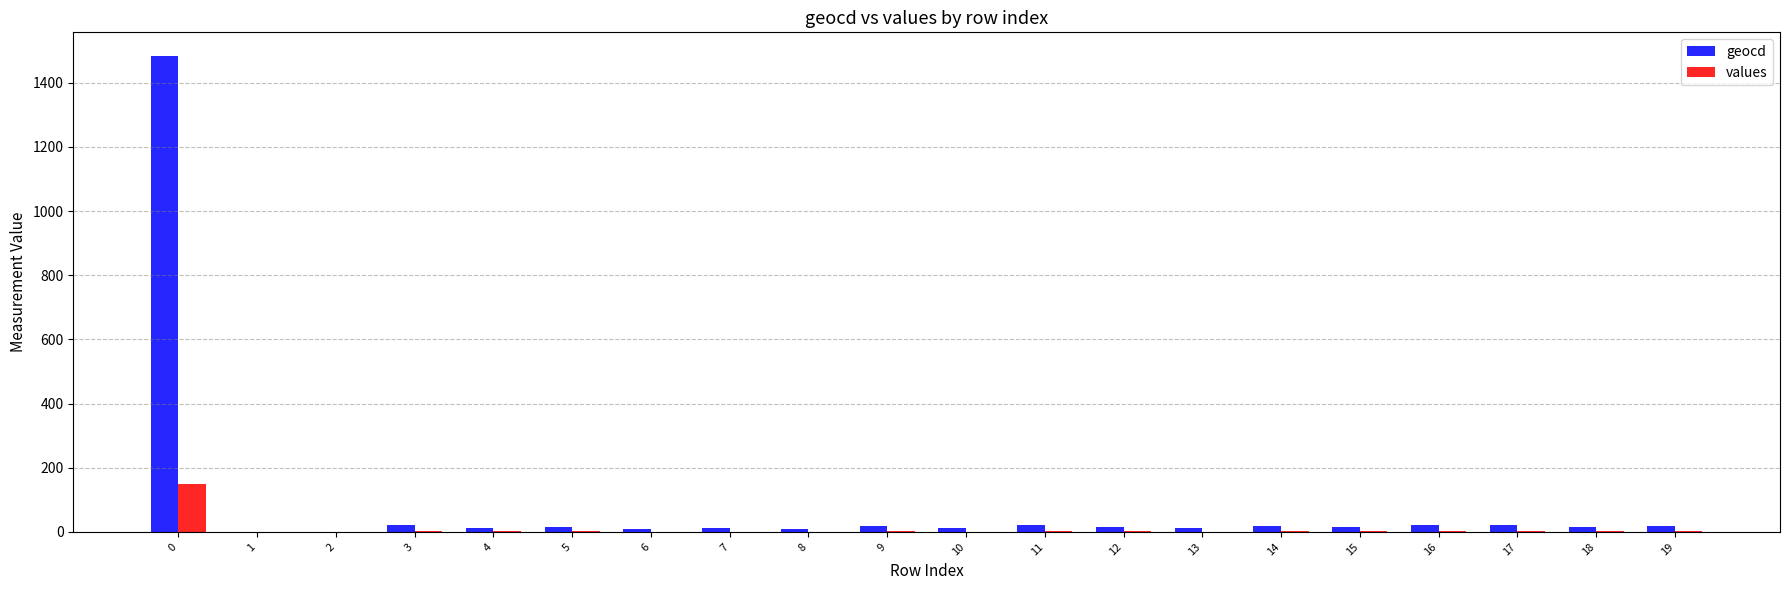

What is the approximate value of values at 12?

1.6